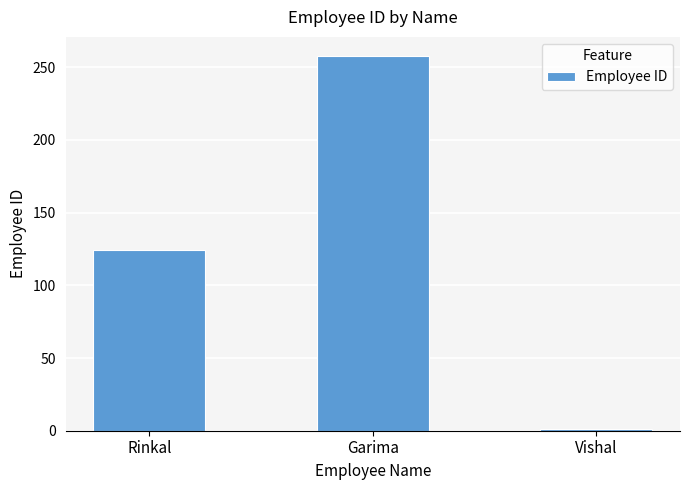

The value at Garima is 258. True or false?

True